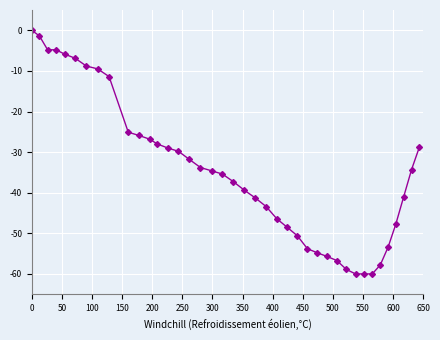

What is the average value?

-34.6